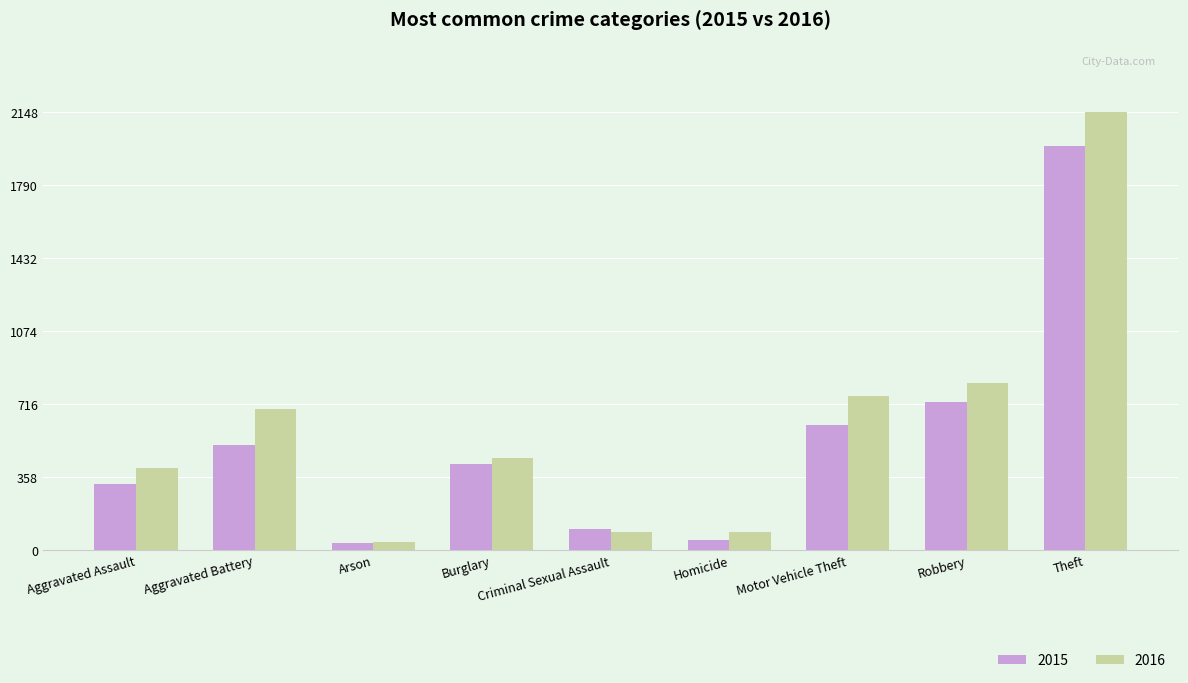

Where does the 2015 series first go above 422?

Aggravated Battery